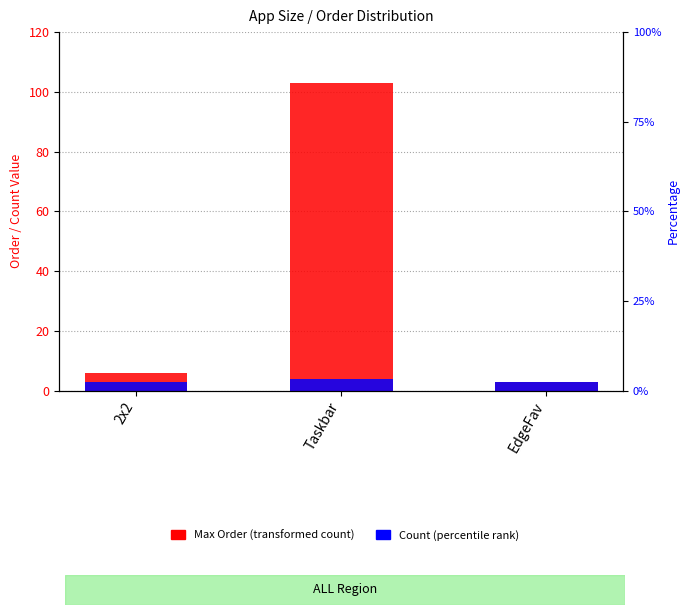

Rank the series by their average value, from lowest to highest.

Count, Max Order